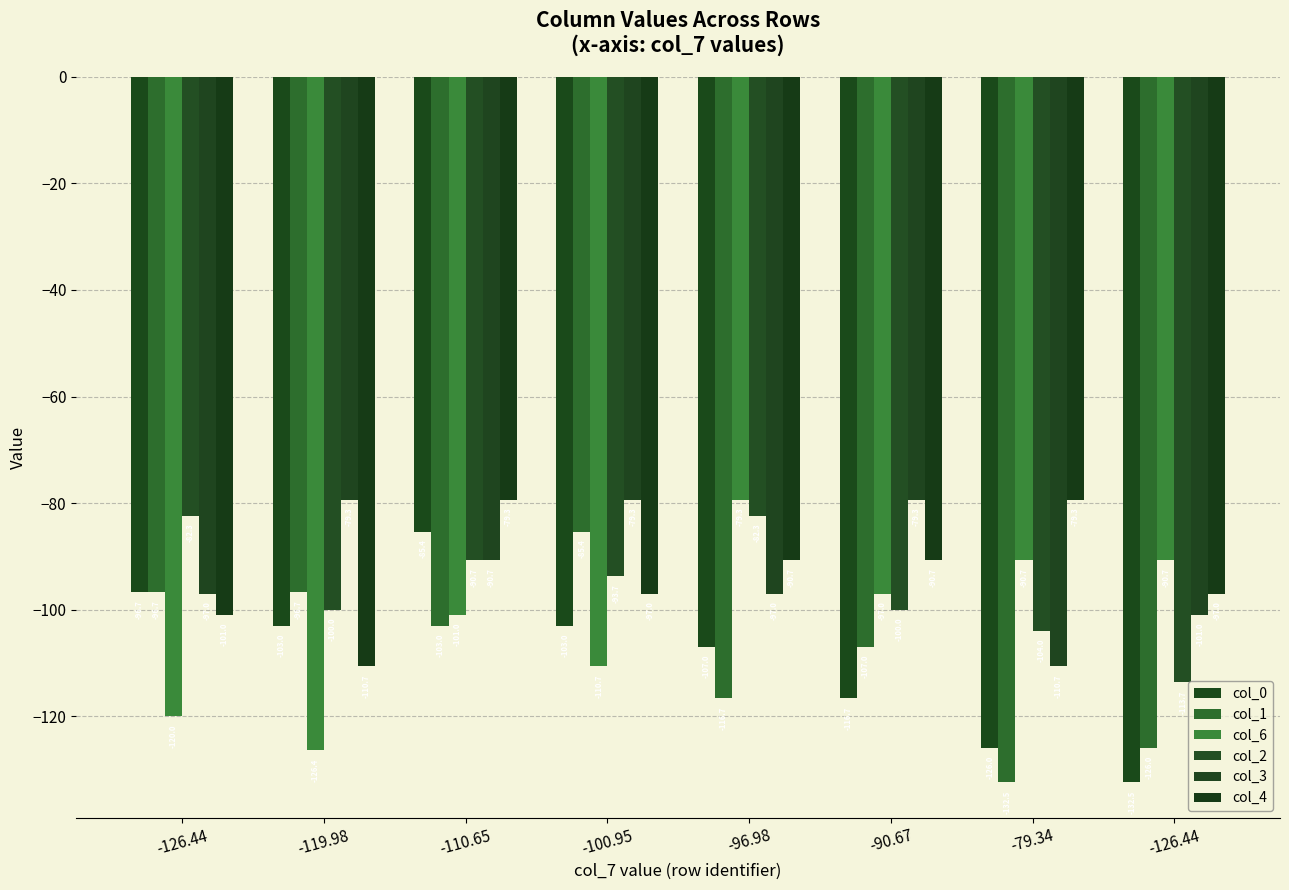

What is the average value of the col_0 series?

-108.8